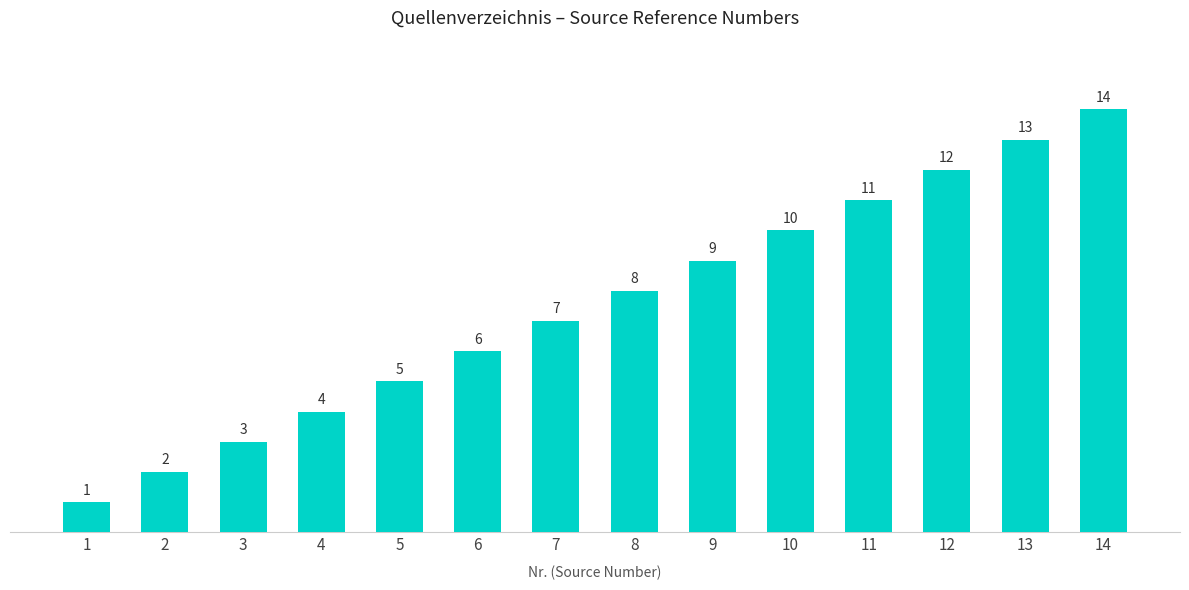

Which has a higher value, 10 or 1?

10